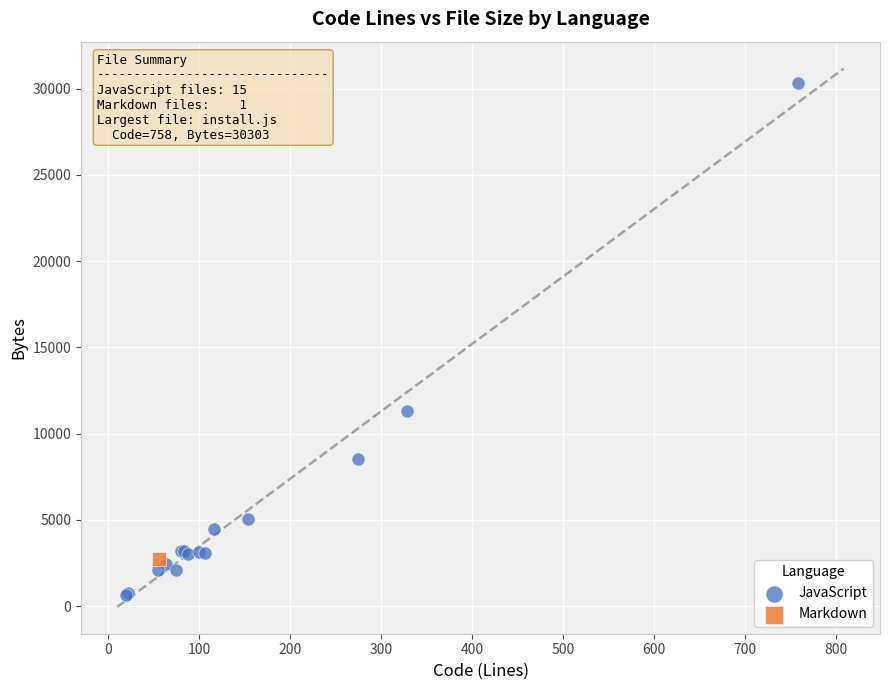

What are all the series names shown in the legend?

JavaScript, Markdown